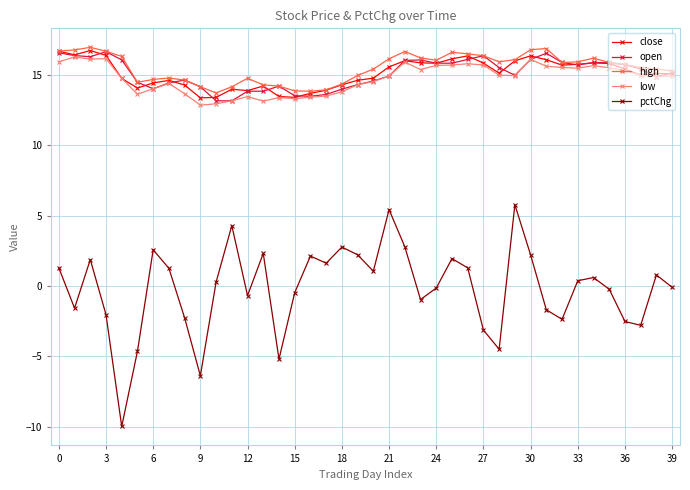

Which series has the largest total across all categories?

high